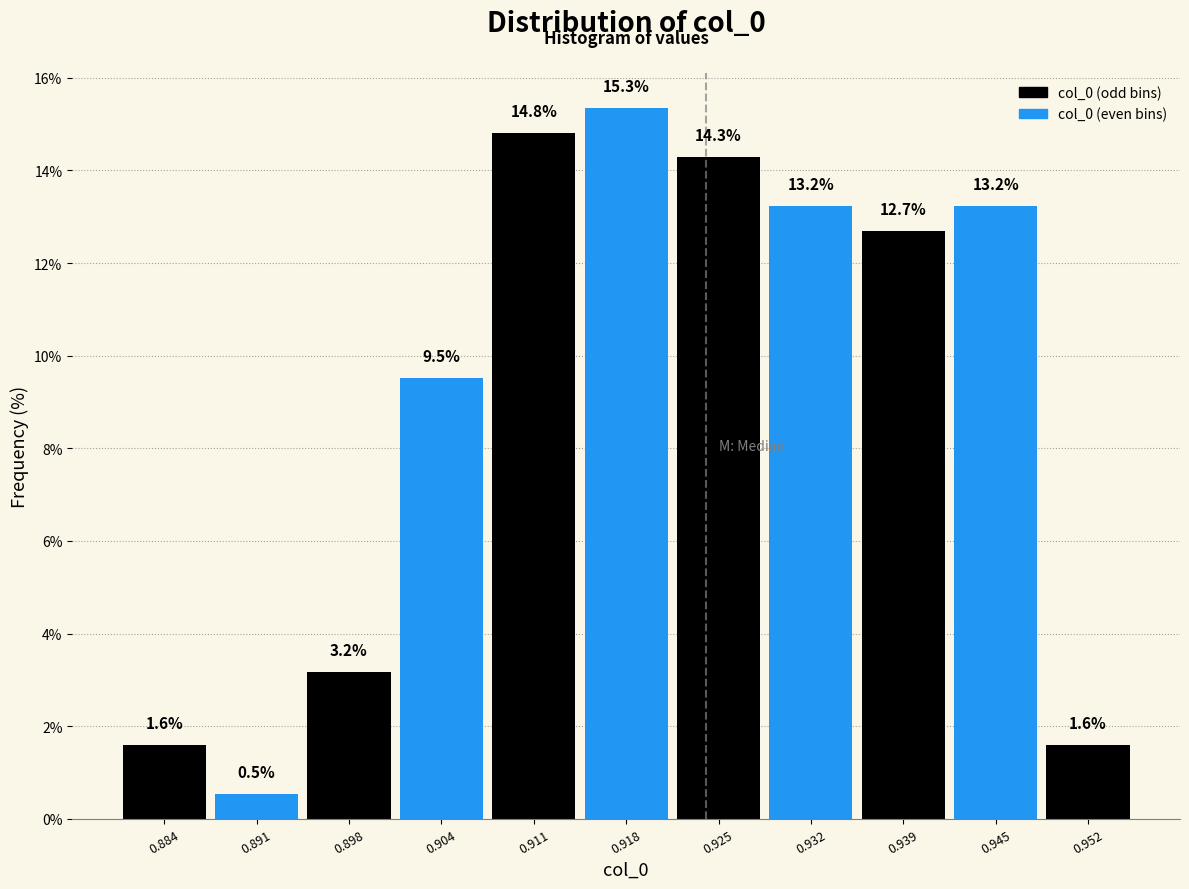

Reading left to right, list every bar in this chart as the range it spans on the x-axis followed by its height. The bar edges are not printed on the chart, so give them approximately, as read against the axis.

0.880 to 0.887: 1.6
0.887 to 0.894: 0.5
0.894 to 0.901: 3.2
0.901 to 0.908: 9.5
0.908 to 0.915: 14.8
0.915 to 0.922: 15.3
0.922 to 0.928: 14.3
0.928 to 0.935: 13.2
0.935 to 0.942: 12.7
0.942 to 0.949: 13.2
0.949 to 0.956: 1.6